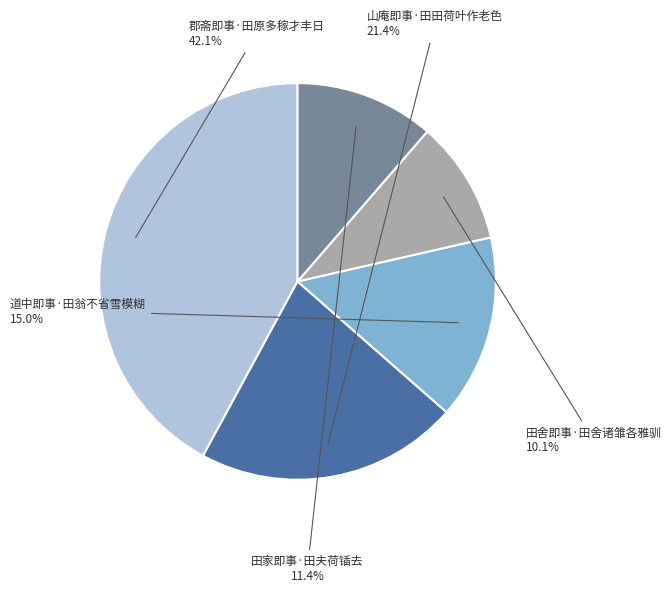

Combined, do 道中即事·田翁不省雪模糊 and 山庵即事·田田荷叶作老色 account for over 50%?

No